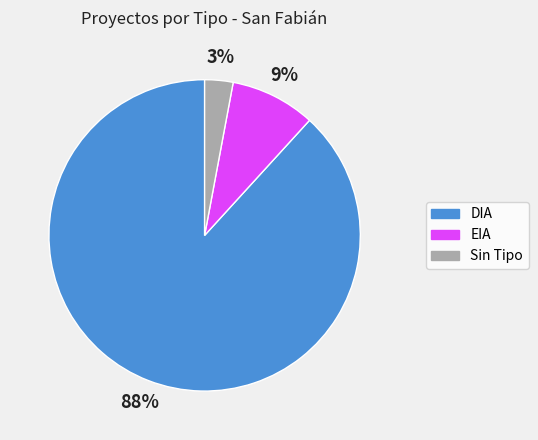

True or false: EIA accounts for 23% of the total.

False